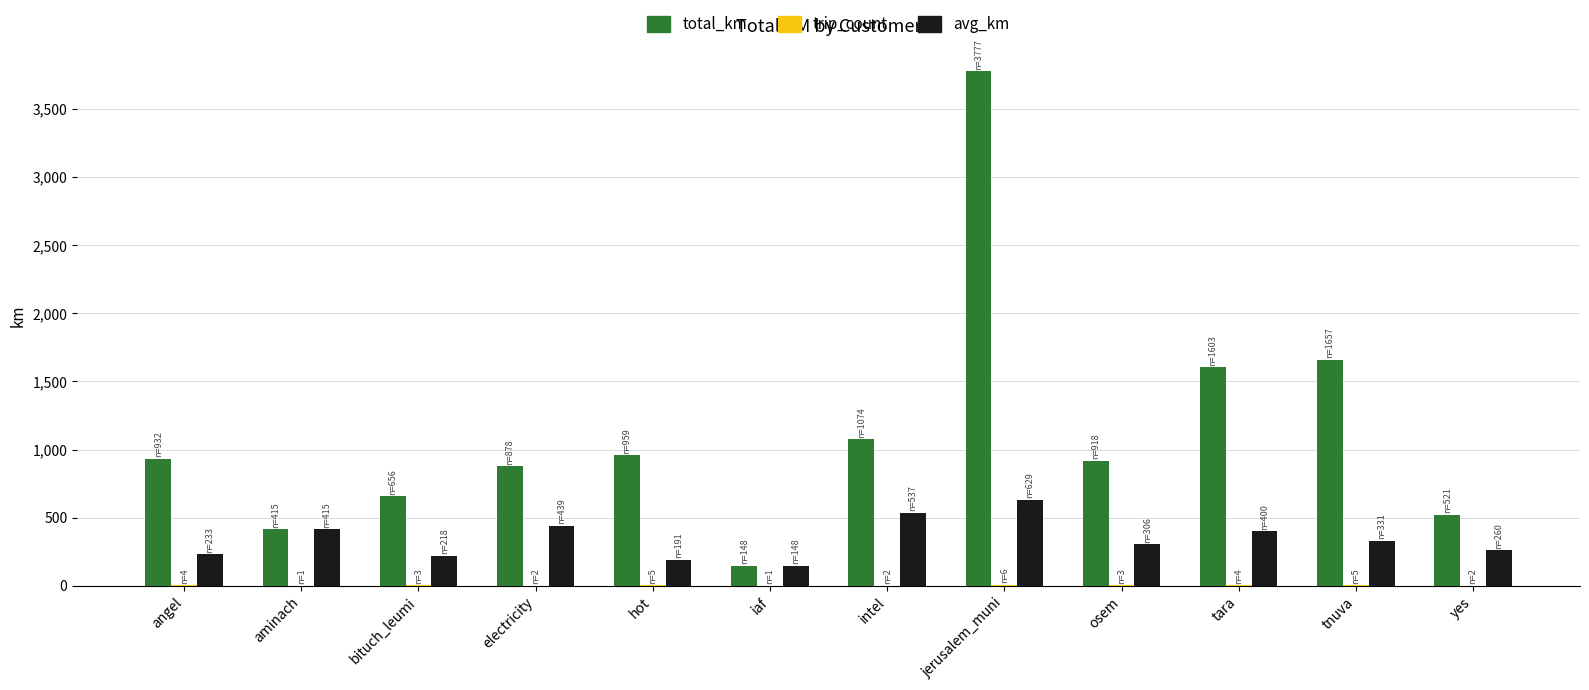

Count the number of categories in the chart.

12